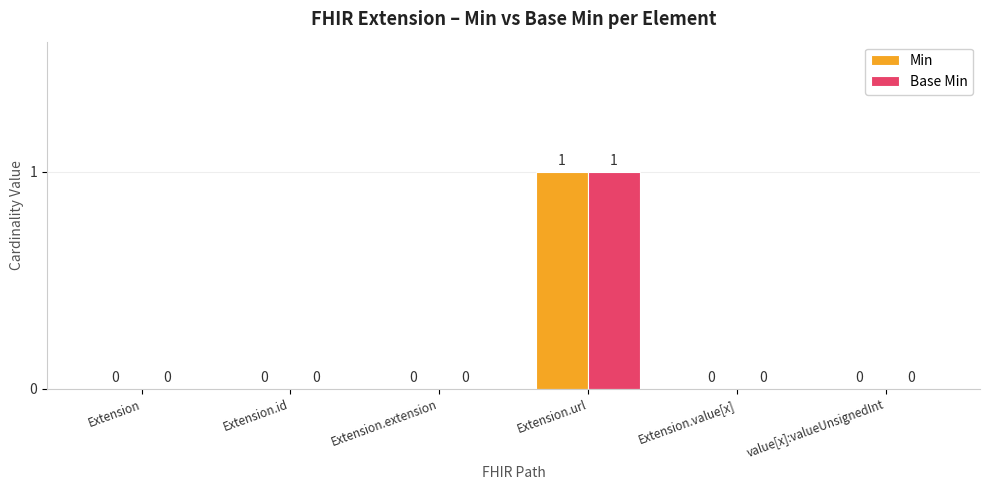

Count the Min values in the range 0 to 1.

6